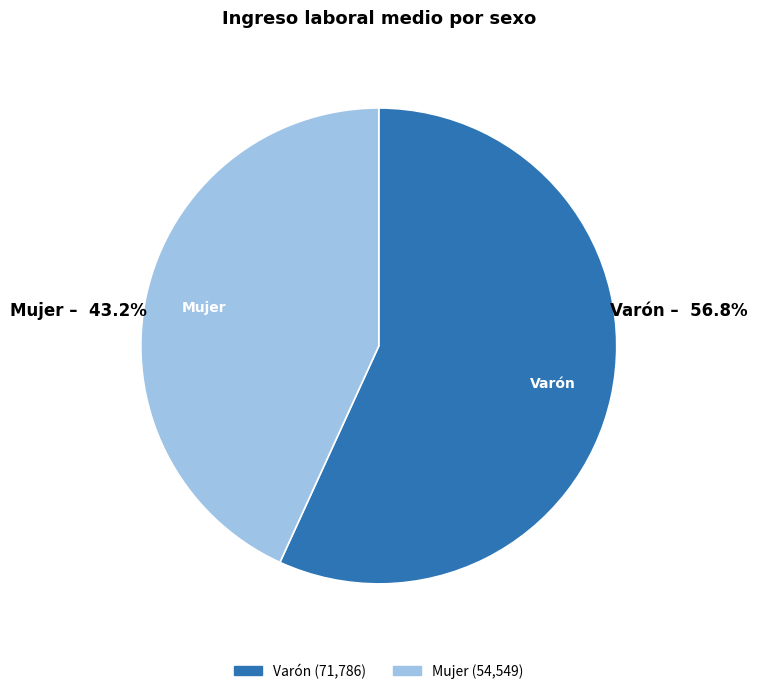

True or false: Mujer accounts for 36% of the total.

False